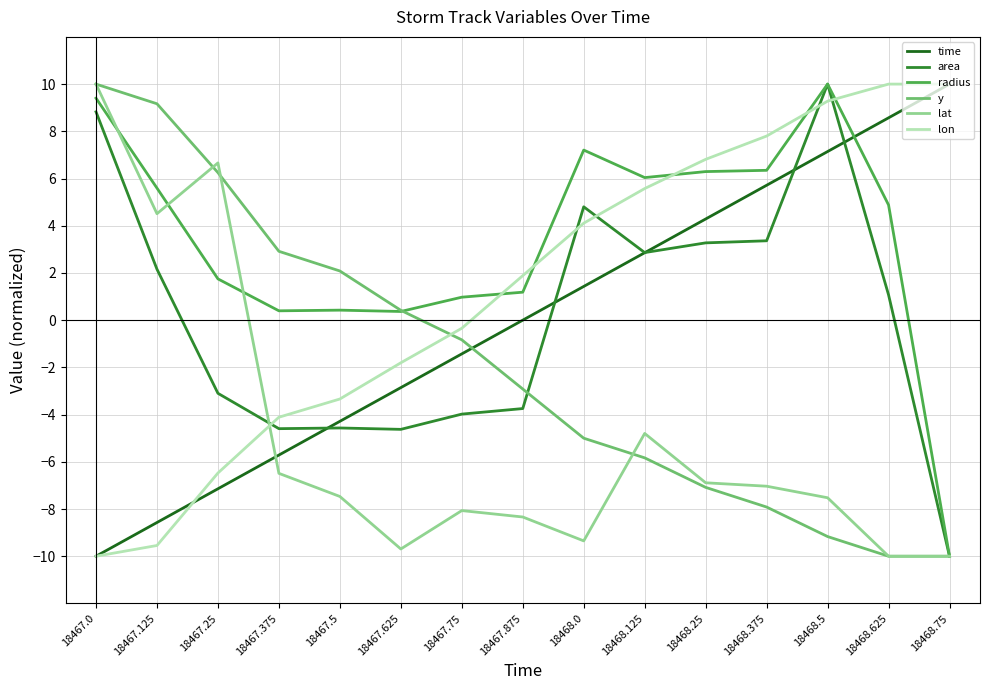

What position from the left is 18467.0?

1